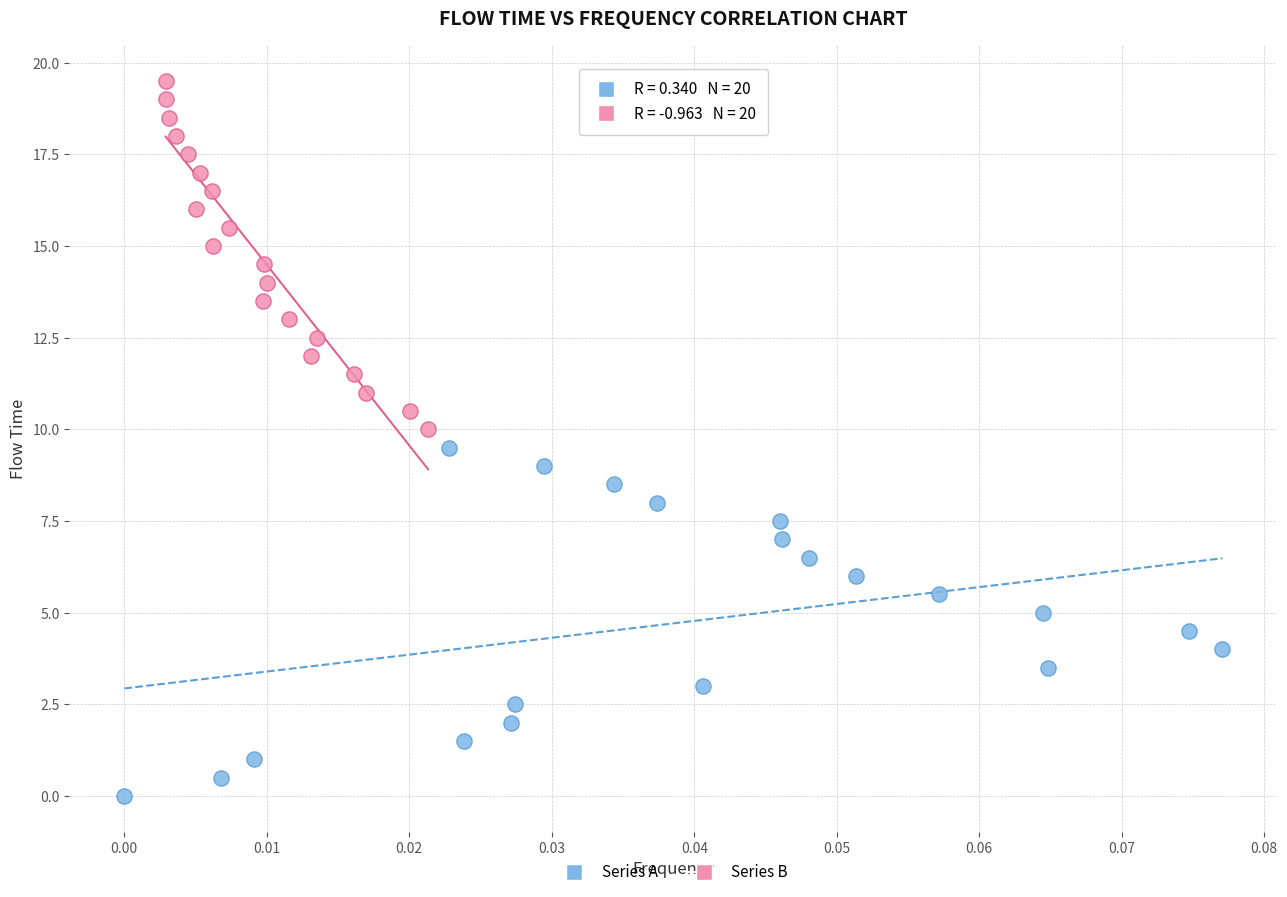

What are all the series names shown in the legend?

Series A, Series B